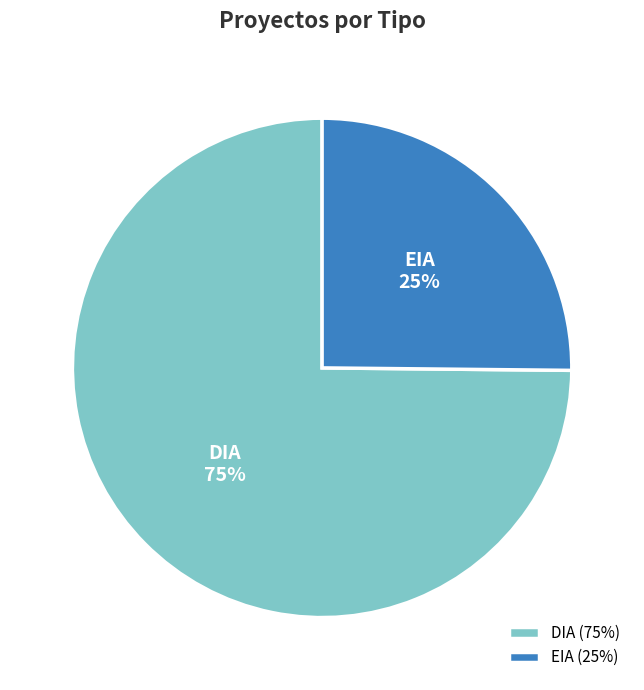

Is it true that EIA is 39% of the pie?

False